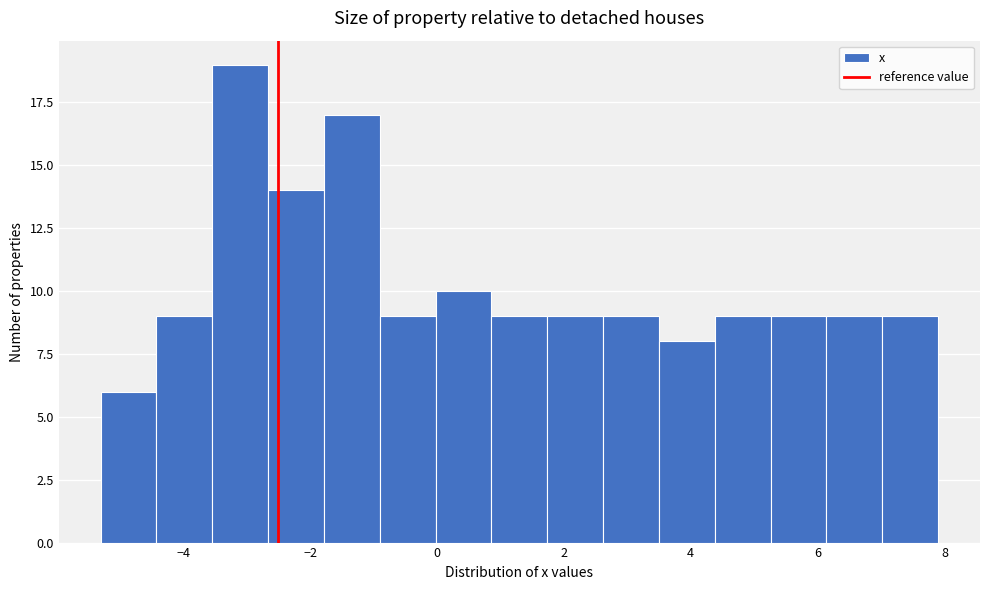

How tall is the bar that spans 1.74 to 2.62 on the x-axis? Neither the bar edges nor the heights are printed on the chart, so give them approximately, as read against the axes.

9